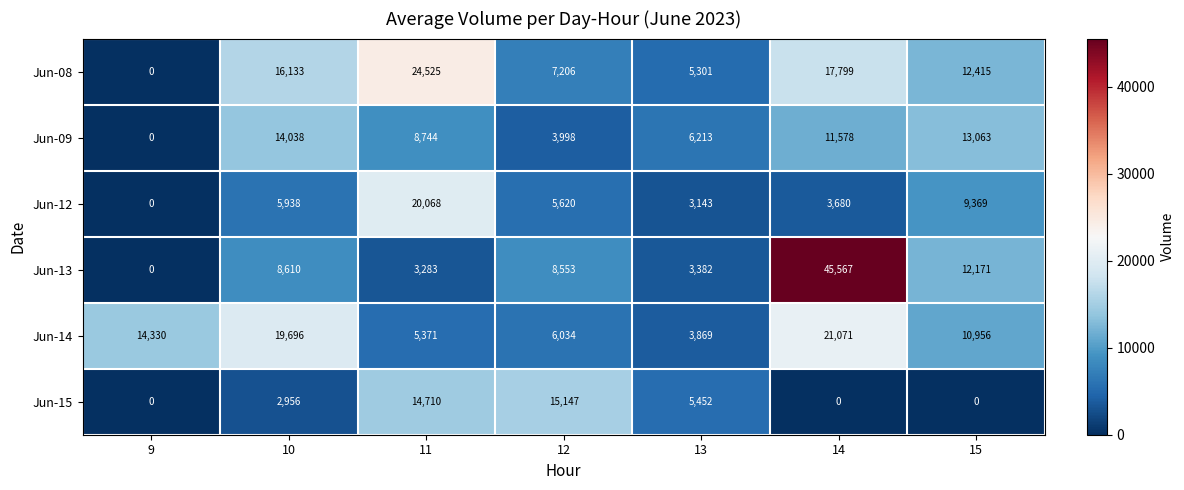

What is the sum of all Jun-12 values?

47818